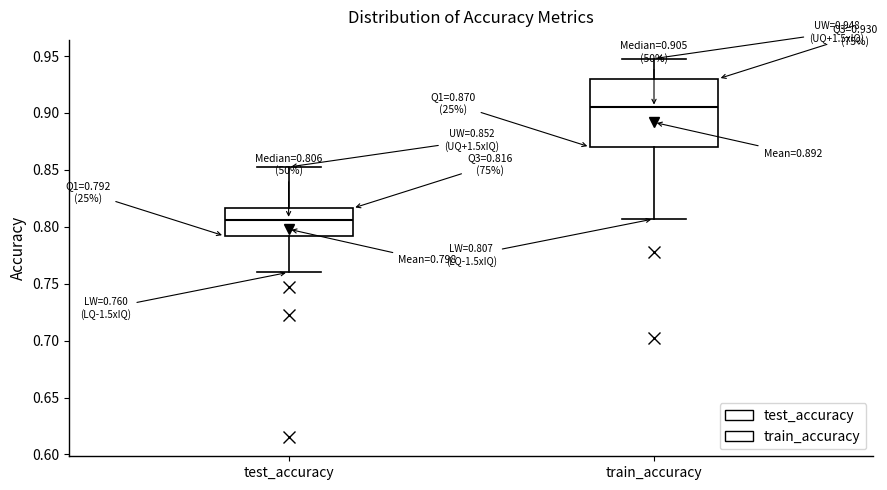

Which box's median line is the lowest?

test_accuracy